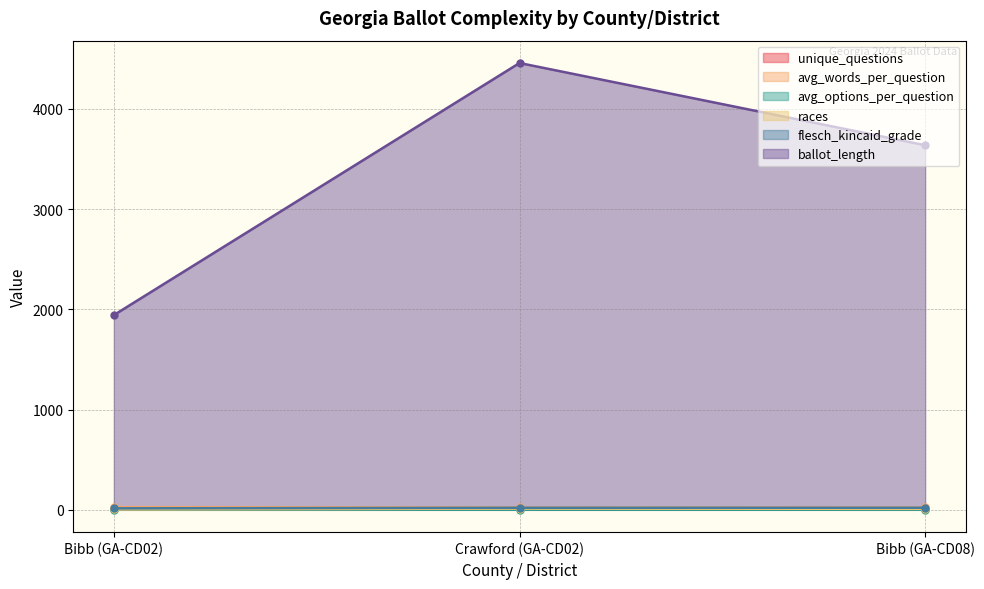

Reading left to right, extract all data points from this chart.

unique_questions: Bibb (GA-CD02)=7.0	Crawford (GA-CD02)=15.0	Bibb (GA-CD08)=13.0
avg_words_per_question: Bibb (GA-CD02)=26.4	Crawford (GA-CD02)=23.7	Bibb (GA-CD08)=23.5
avg_options_per_question: Bibb (GA-CD02)=2.1	Crawford (GA-CD02)=1.6	Bibb (GA-CD08)=1.6
races: Bibb (GA-CD02)=4.0	Crawford (GA-CD02)=12.0	Bibb (GA-CD08)=10.0
flesch_kincaid_grade: Bibb (GA-CD02)=14.7	Crawford (GA-CD02)=20.4	Bibb (GA-CD08)=20.5
ballot_length: Bibb (GA-CD02)=1942.0	Crawford (GA-CD02)=4456.0	Bibb (GA-CD08)=3636.0